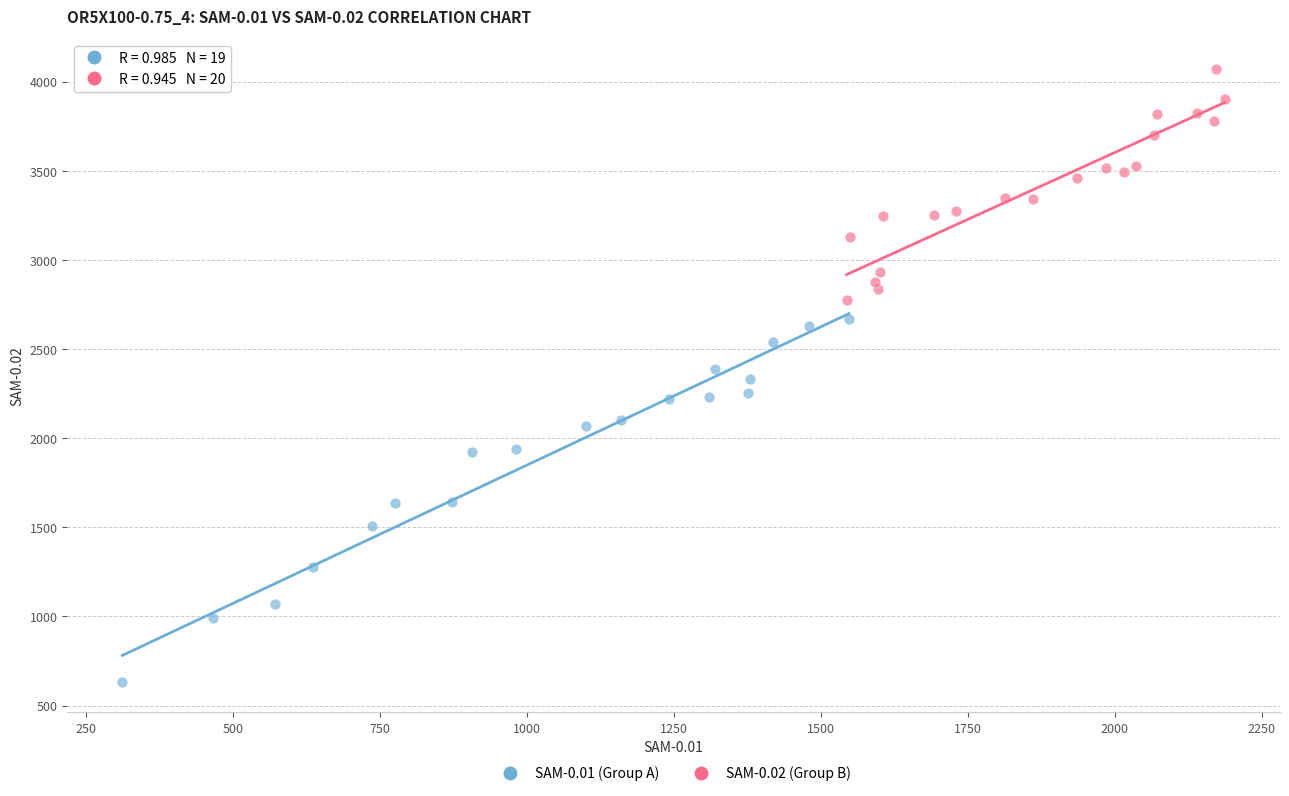

What are all the series names shown in the legend?

SAM-0.01 (Group A), SAM-0.02 (Group B)